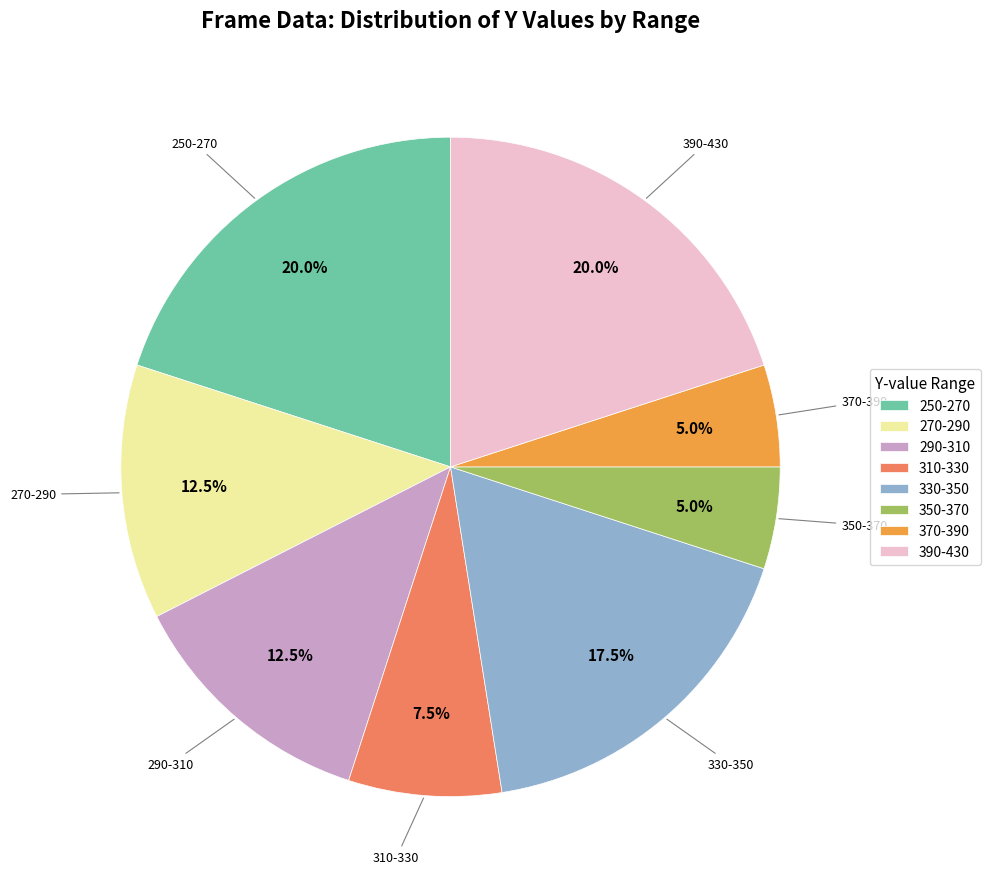

Which has a higher value, 250-270 or 350-370?

250-270